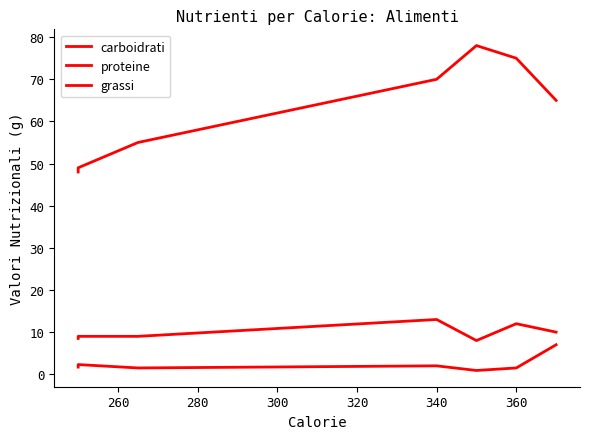

What is the total value across all series at 280?

65.5